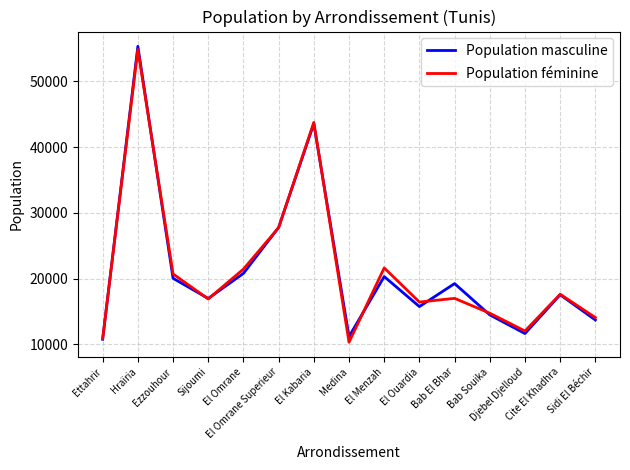

Does the chart have visible grid lines?

Yes